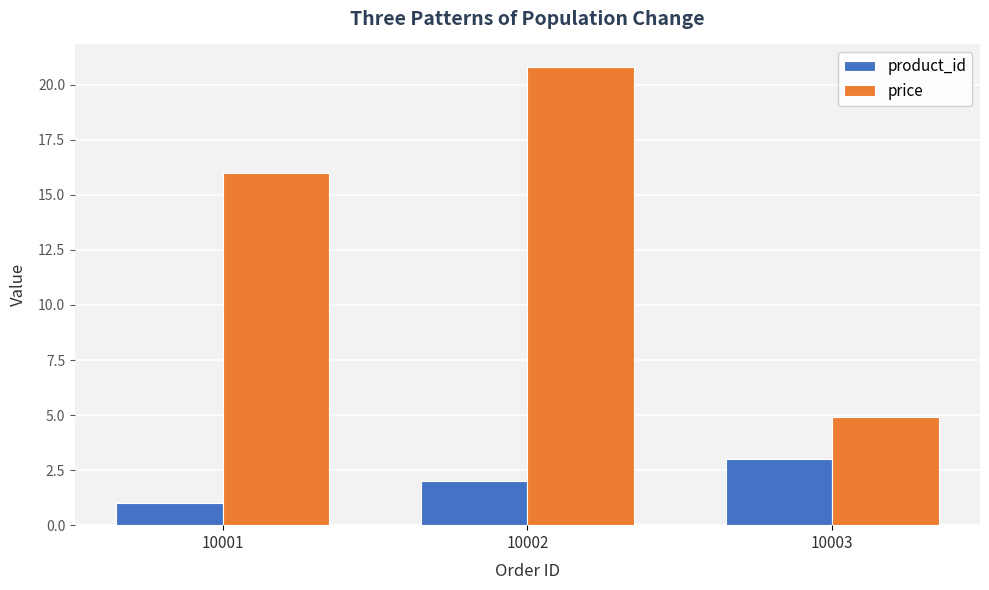

Reading right to left, extract all data points from this chart.

product_id: 3.0	2.0	1.0
price: 4.9	20.8	16.0